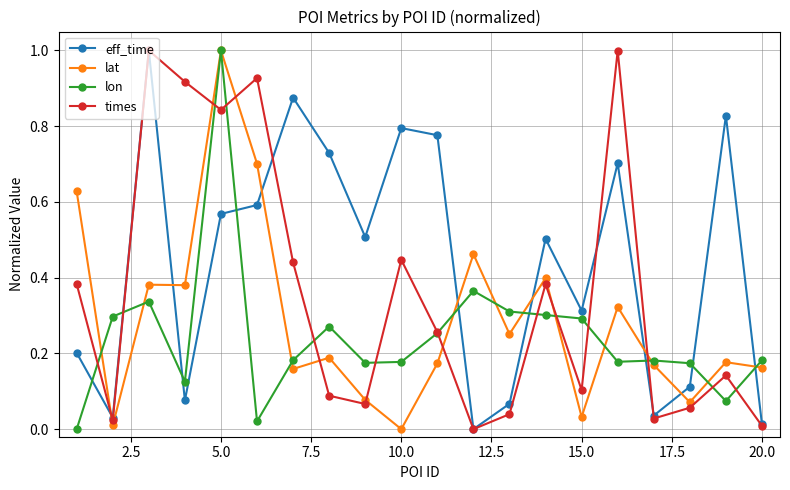

True or false: lat and eff_time cross at least once.

True